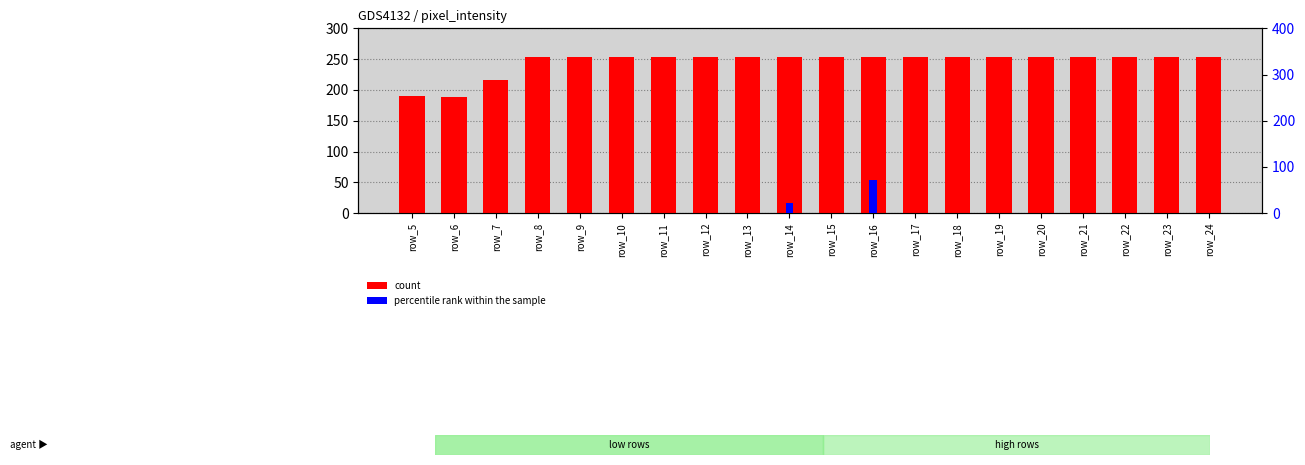

Which category has the lowest value in the count series?

row_6